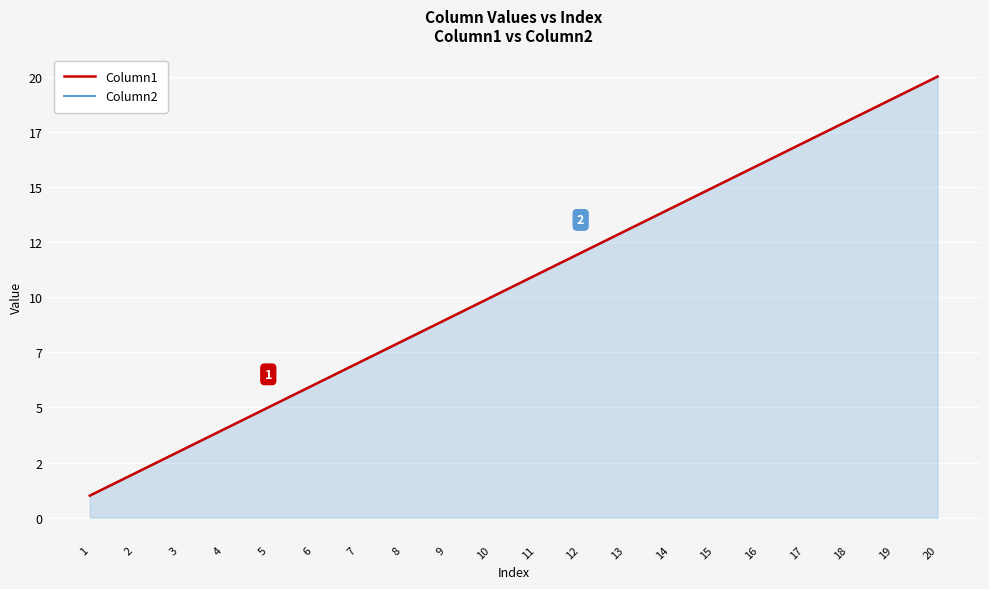

The Column1 series shows 18 at 18. True or false?

True